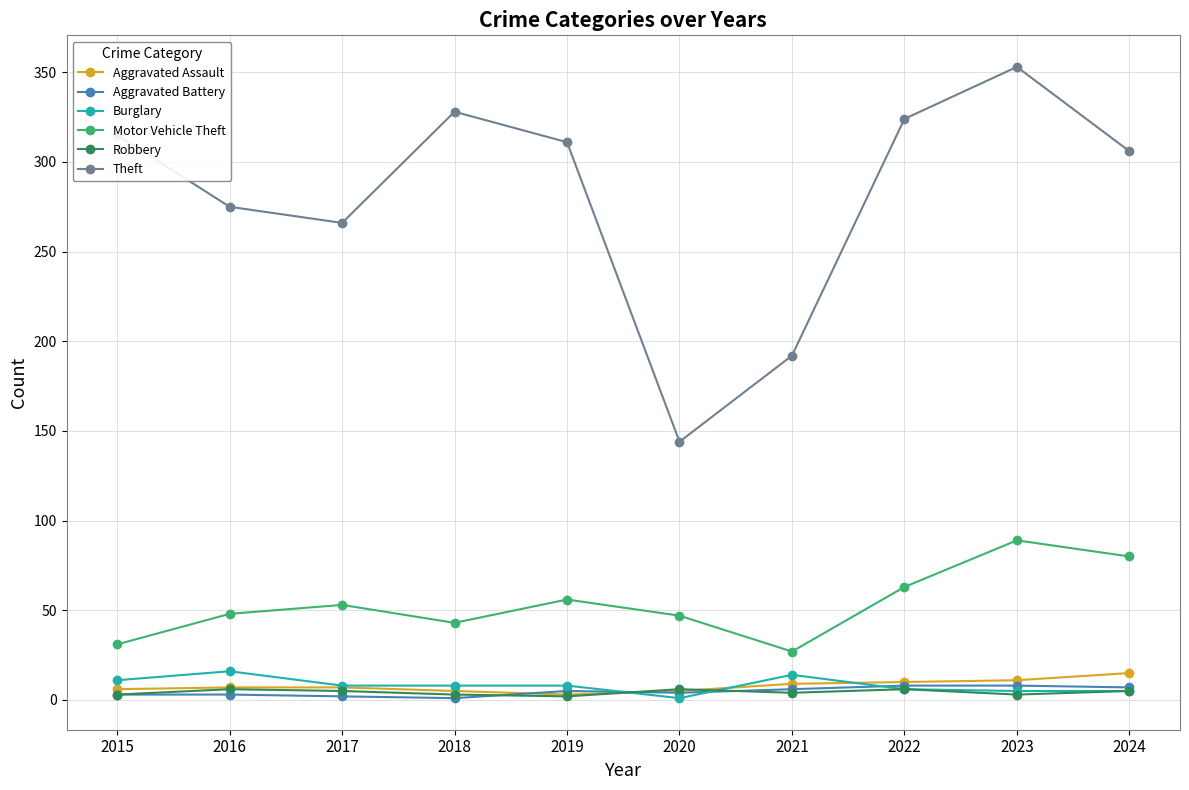

True or false: Theft and Aggravated Battery intersect in this chart.

False